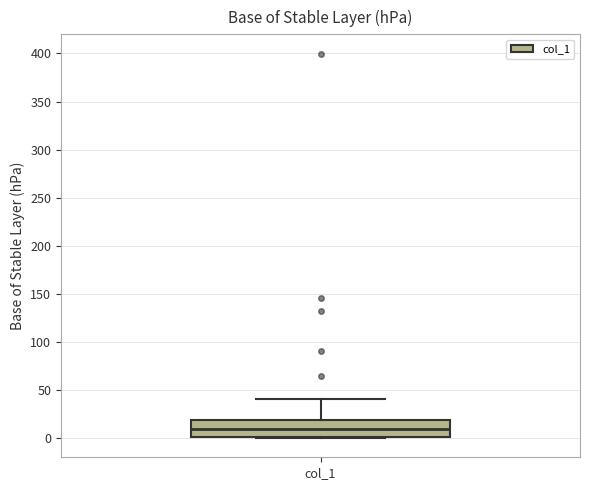

Where does the upper whisker of the box for col_1 end on the y-axis? The values are not printed on the chart, so give them approximately, as read against the axis.

40